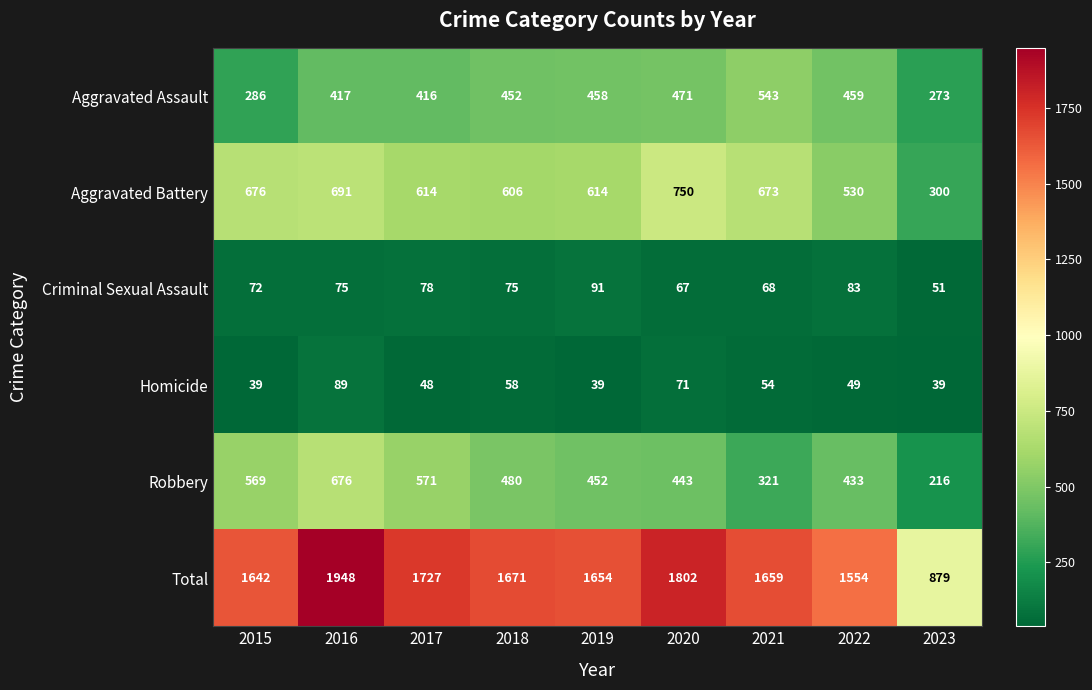

What is the difference between the highest and lowest values at 2017?

1679